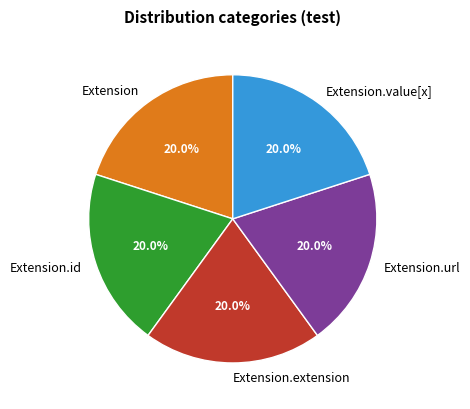

True or false: Extension.value[x] accounts for 7% of the total.

False